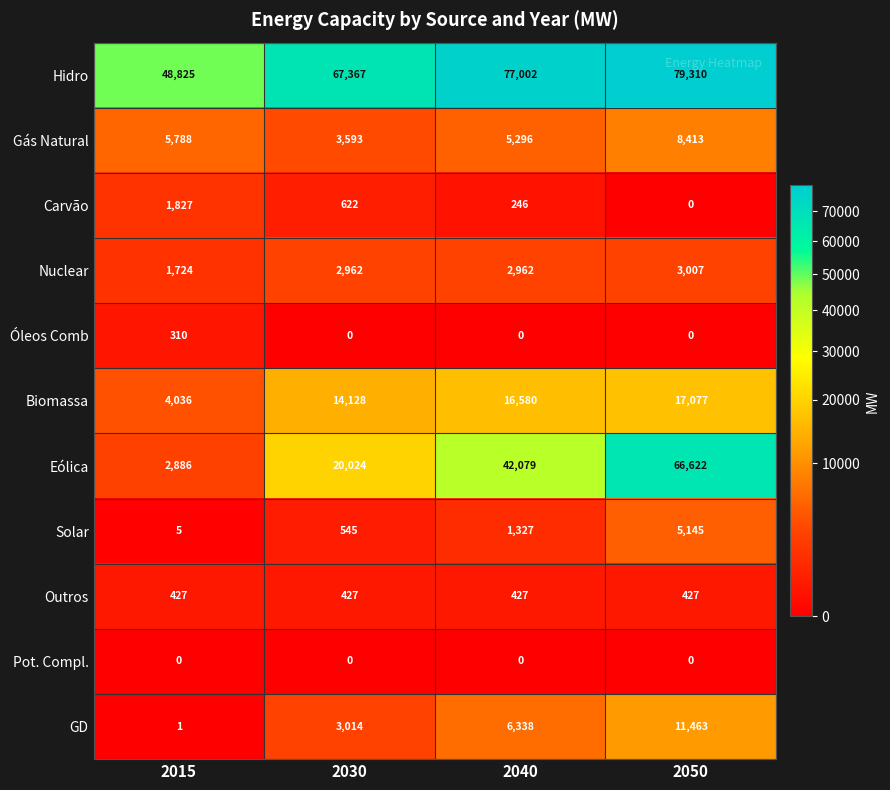

What is the average value of the Óleos Comb series?

78